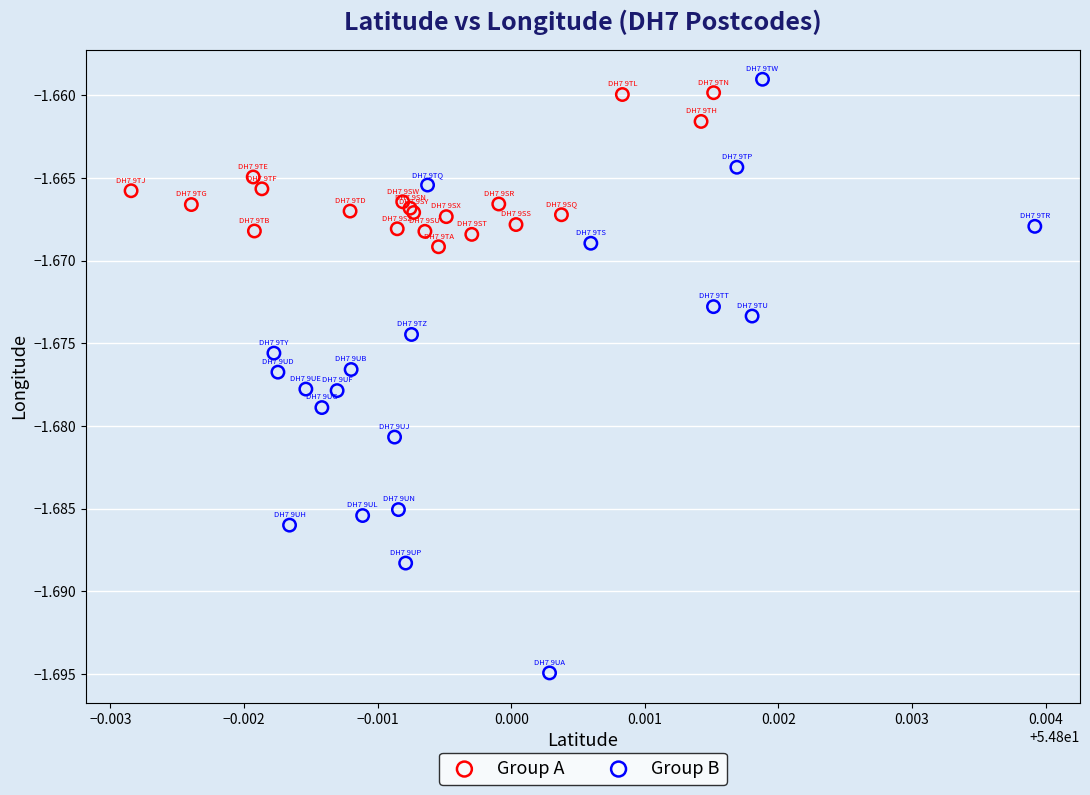

Which series reaches the maximum Y coordinate?

Group B